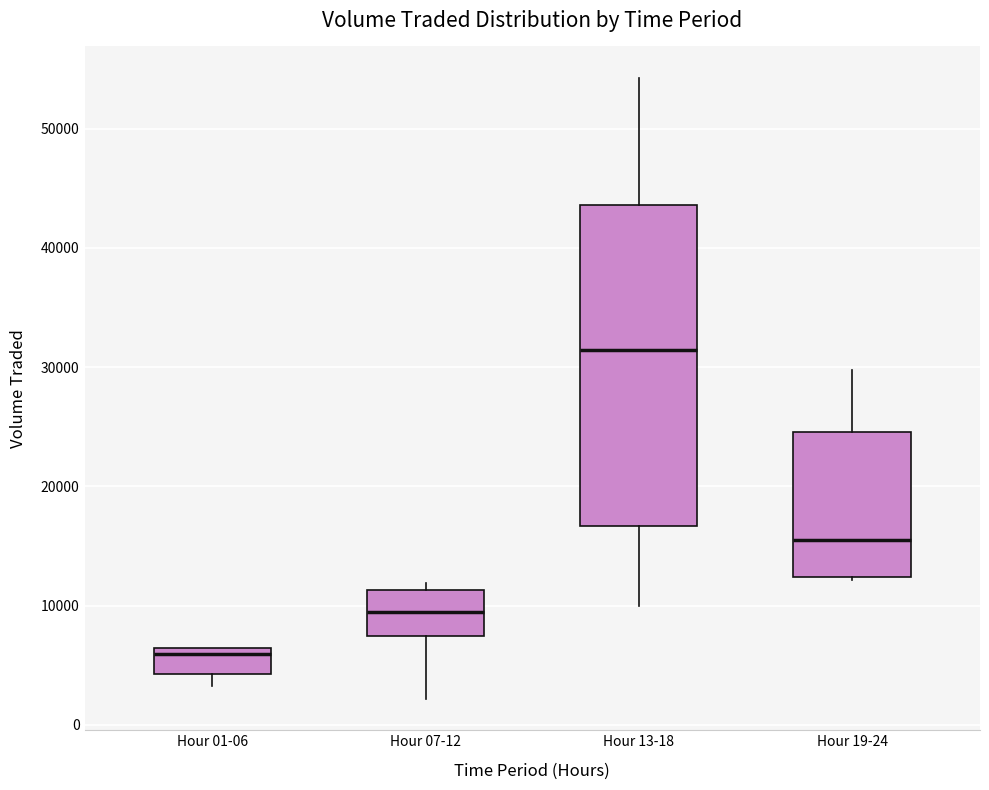

Which box's median line is the highest?

Hour 13-18